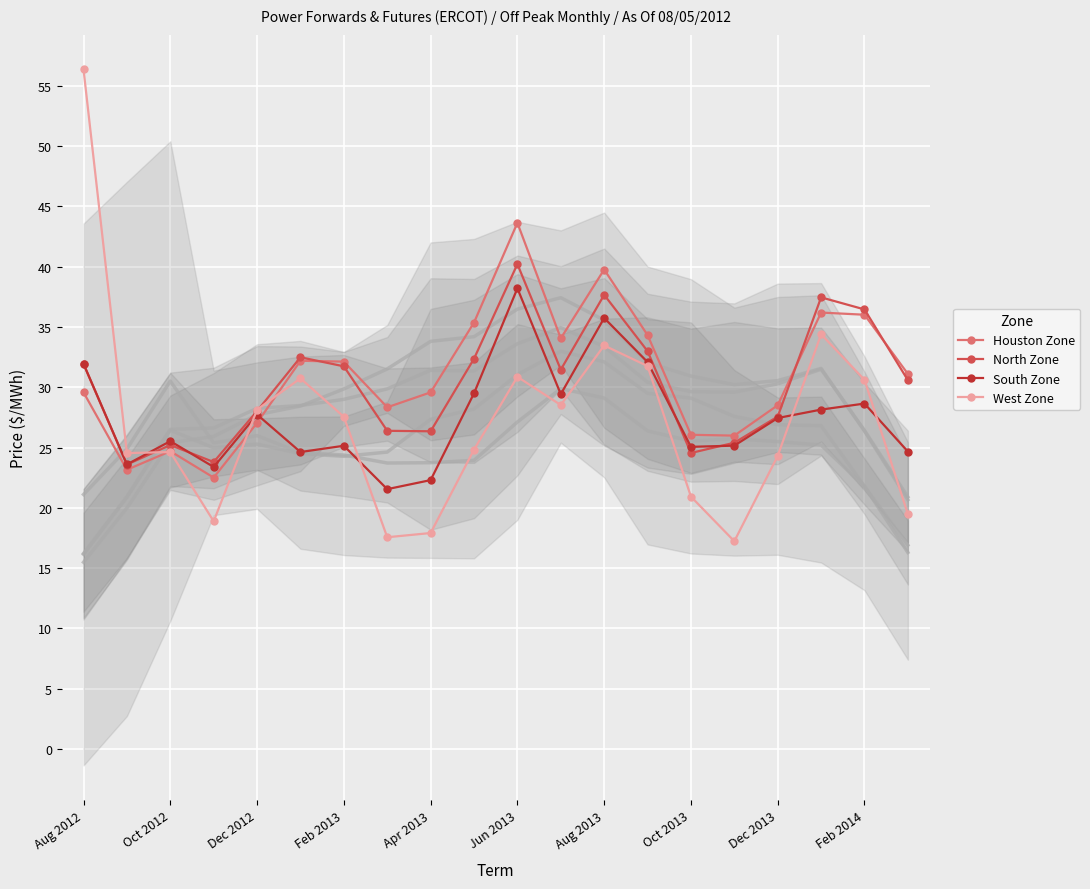

The Houston Zone series shows 24.7 at Oct 2012. True or false?

True